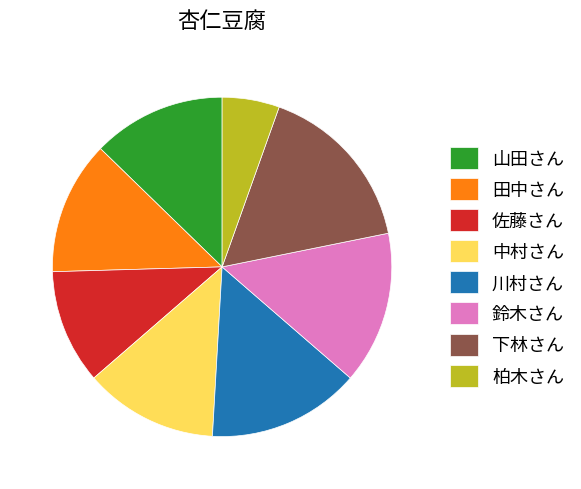

Do 下林さん and 柏木さん together represent more than half of the pie?

No